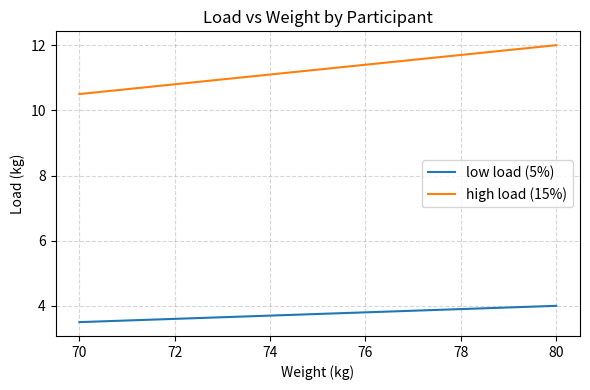

Which series has the widest spread of values?

high load (15%)